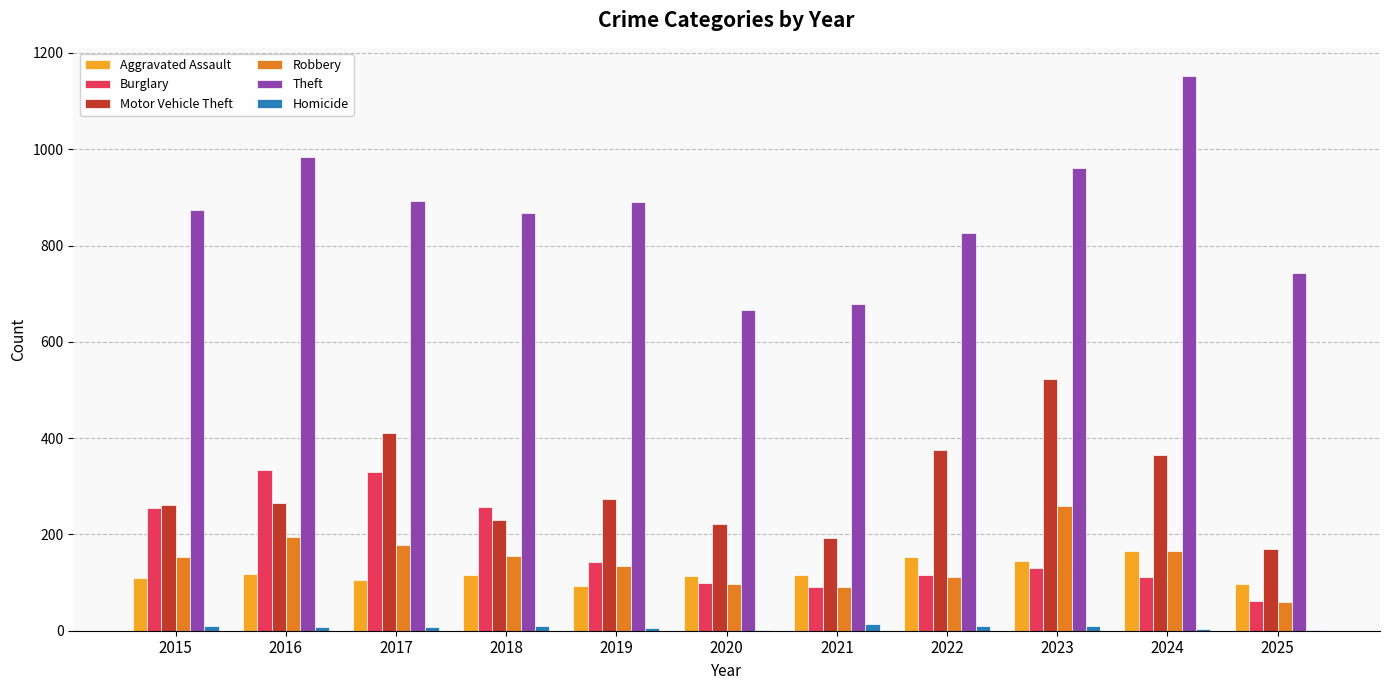

Which series changed the most between 2017 and 2022?

Burglary